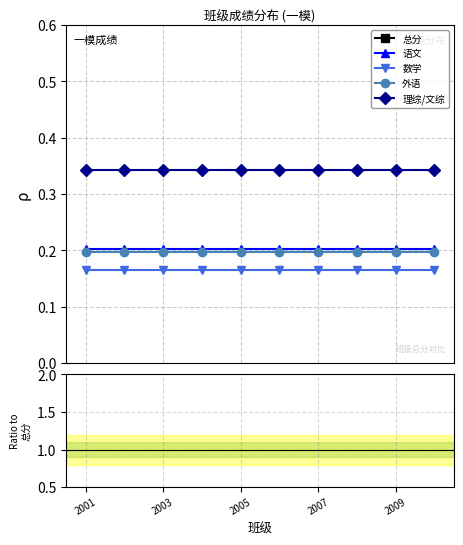

Which series has the largest range (max minus min)?

总分